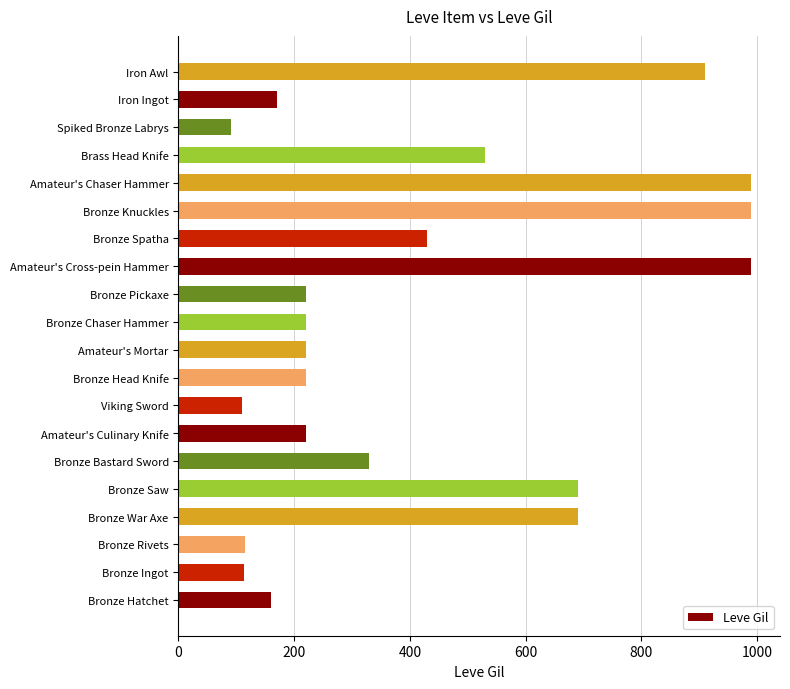

At which label is the value closest to 540?

Brass Head Knife